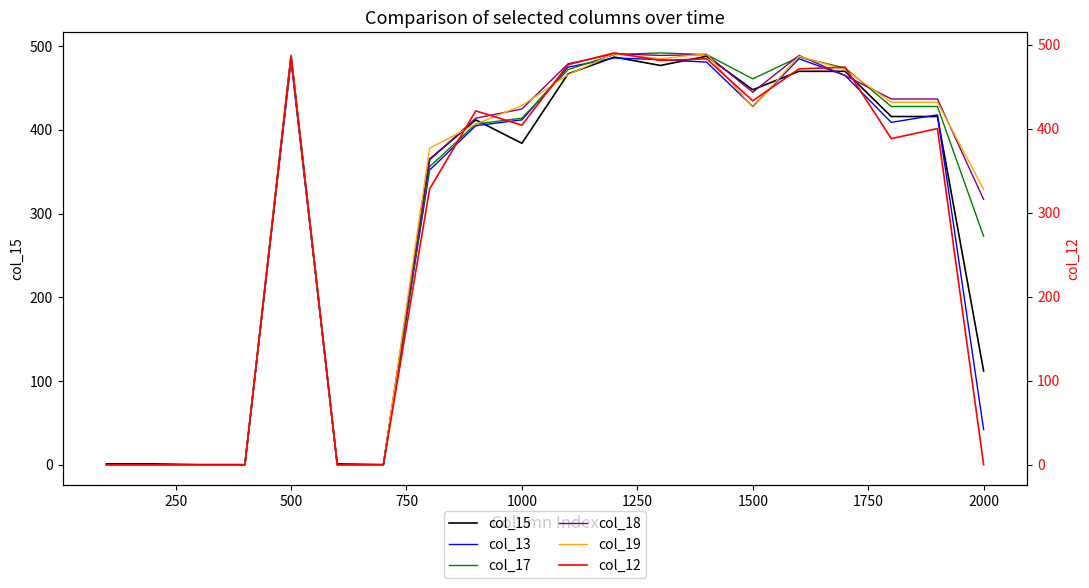

Where is col_17 nearest to the value 246?

2000